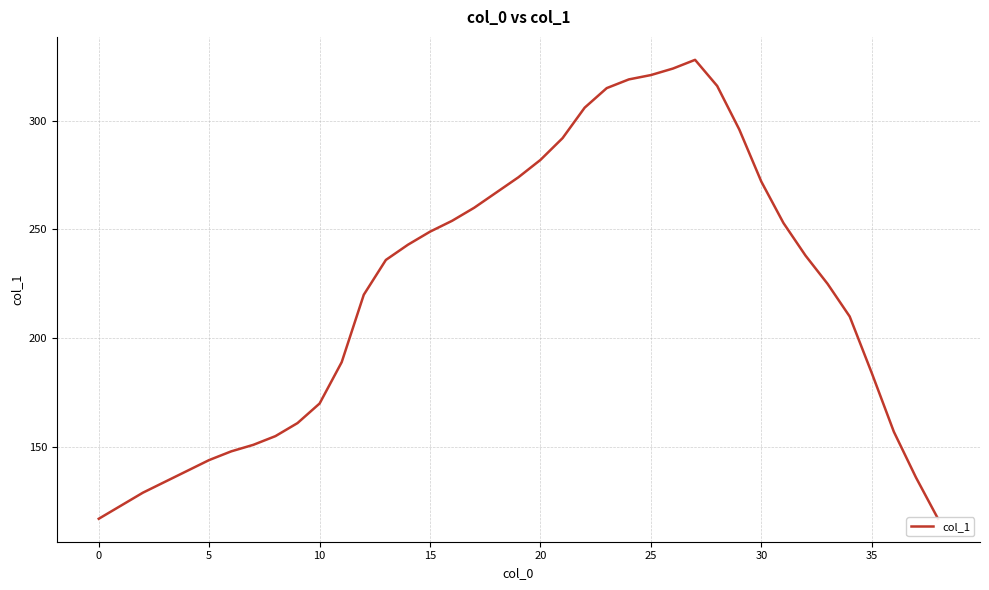

Which has a higher value, 38 or 35?

35